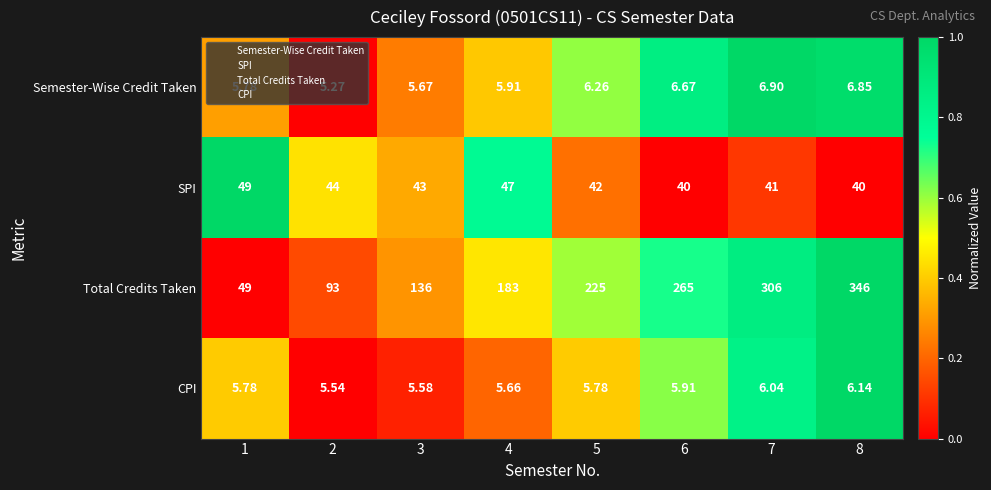

Which series has the largest total across all categories?

Total Credits Taken